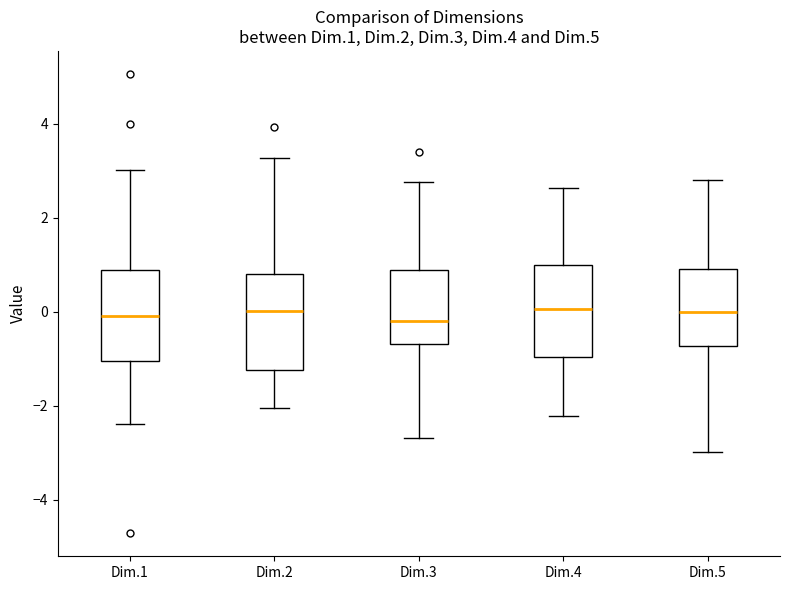

Reading left to right, read every box against the y-axis: the position of its median line, the range the box covers, and the ends of its whiskers. The values are not printed on the chart, so give them approximately, as read against the axis.

Dim.1: median 0.0, box -1.0 to 1.0, whiskers -2.4 to 3.0
Dim.2: median 0.0, box -1.2 to 0.8, whiskers -2.0 to 3.2
Dim.3: median -0.2, box -0.6 to 0.8, whiskers -2.6 to 2.8
Dim.4: median 0.0, box -1.0 to 1.0, whiskers -2.2 to 2.6
Dim.5: median 0.0, box -0.8 to 1.0, whiskers -3.0 to 2.8